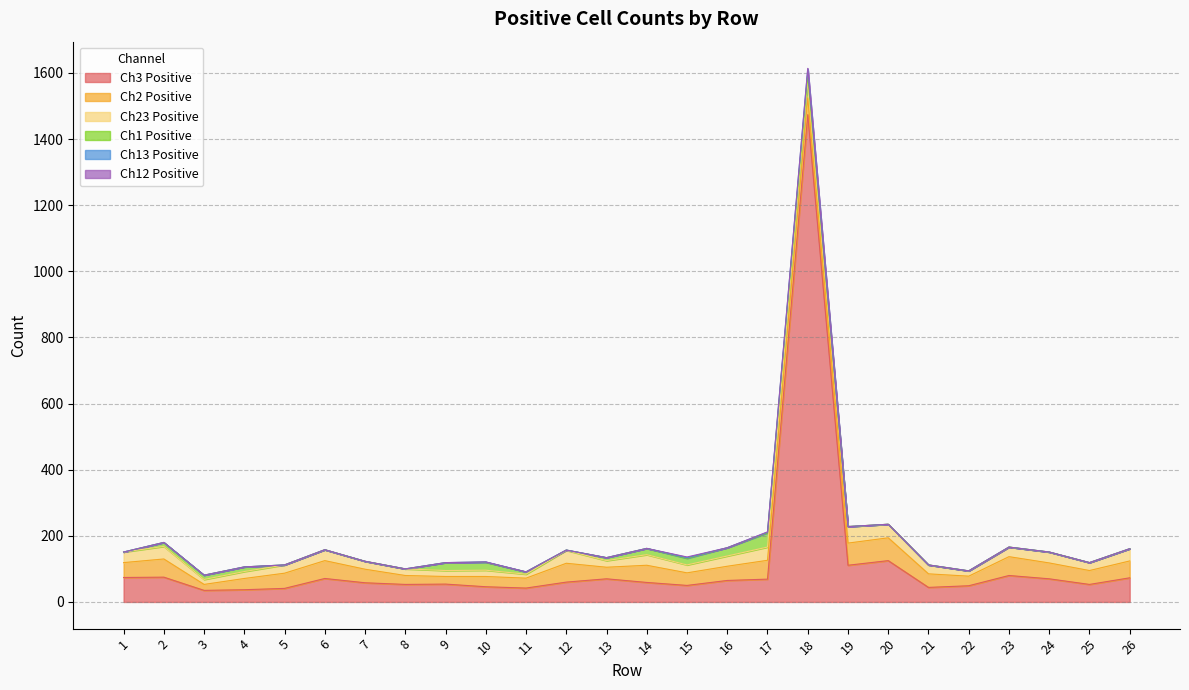

List the series in order of their peak value, highest first.

Ch3PositiveCells, Ch2PositiveCells, Ch23PositiveCells, Ch1PositiveCells, Ch13PositiveCells, Ch12PositiveCells